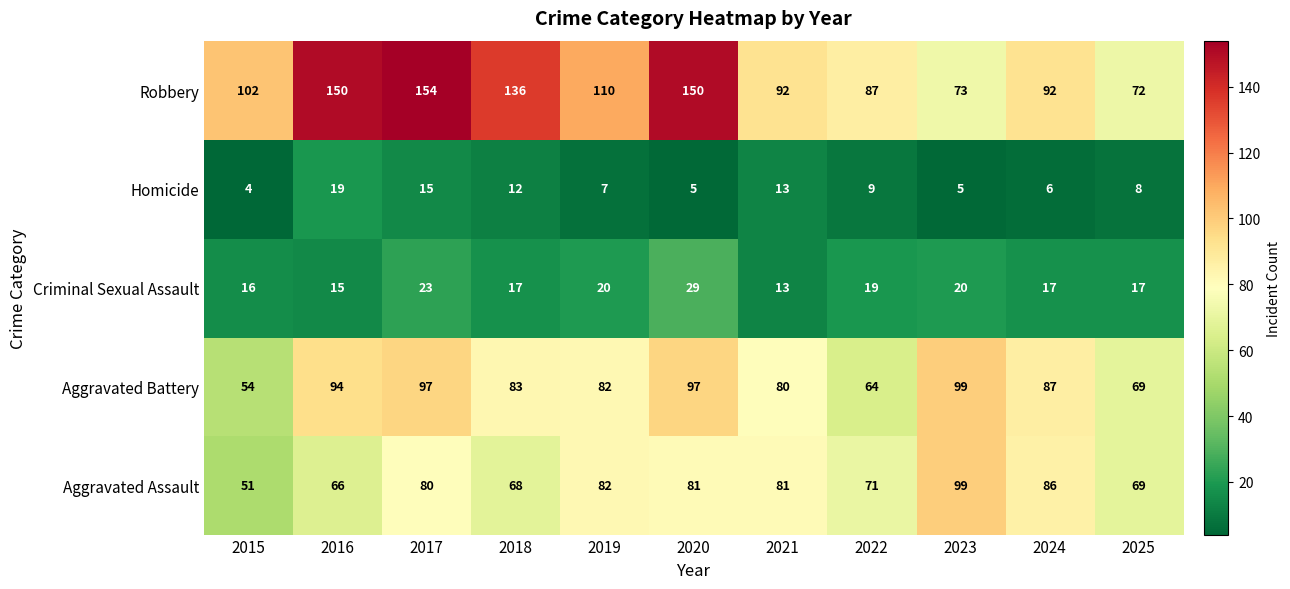

True or false: Aggravated Assault has a value of 19 at 2015.

False